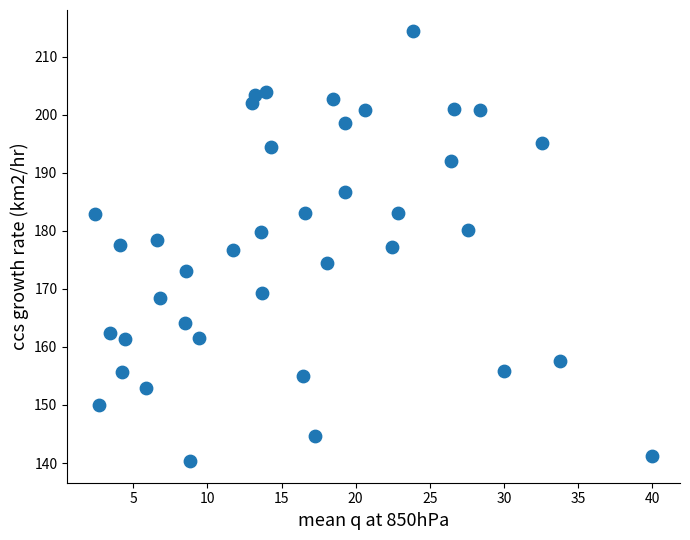

What is the range of X values (max minus min)?

37.6